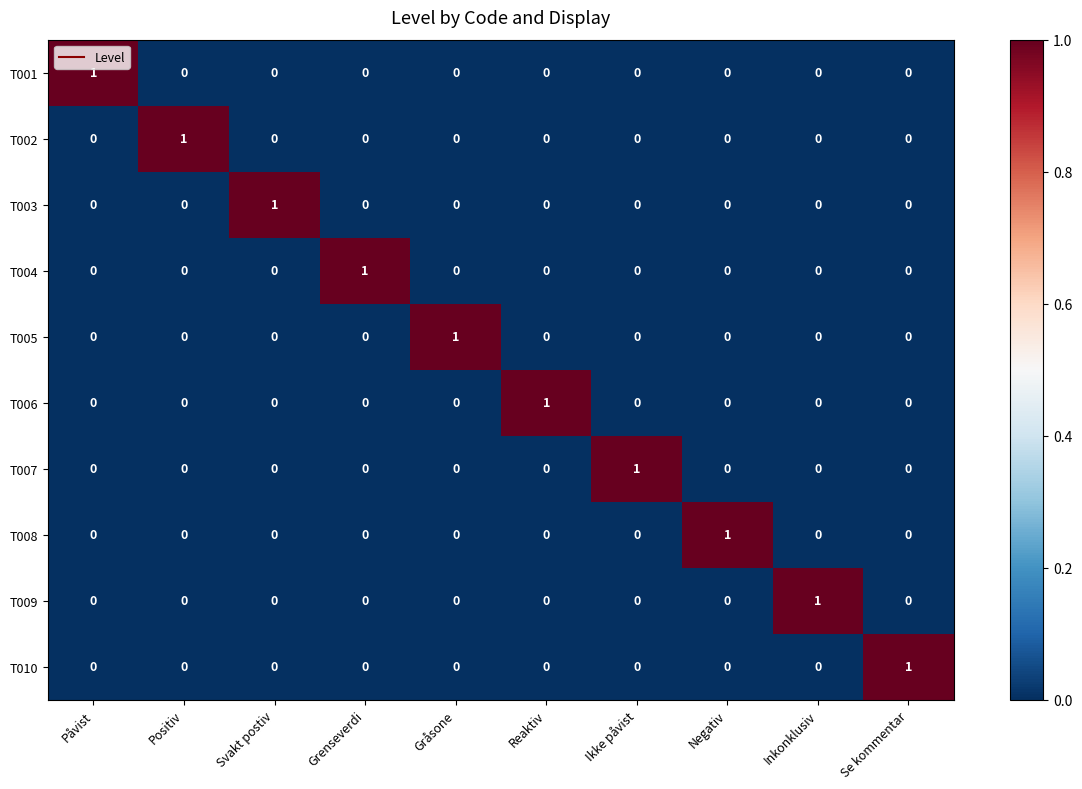

How many data points does each series have?

10